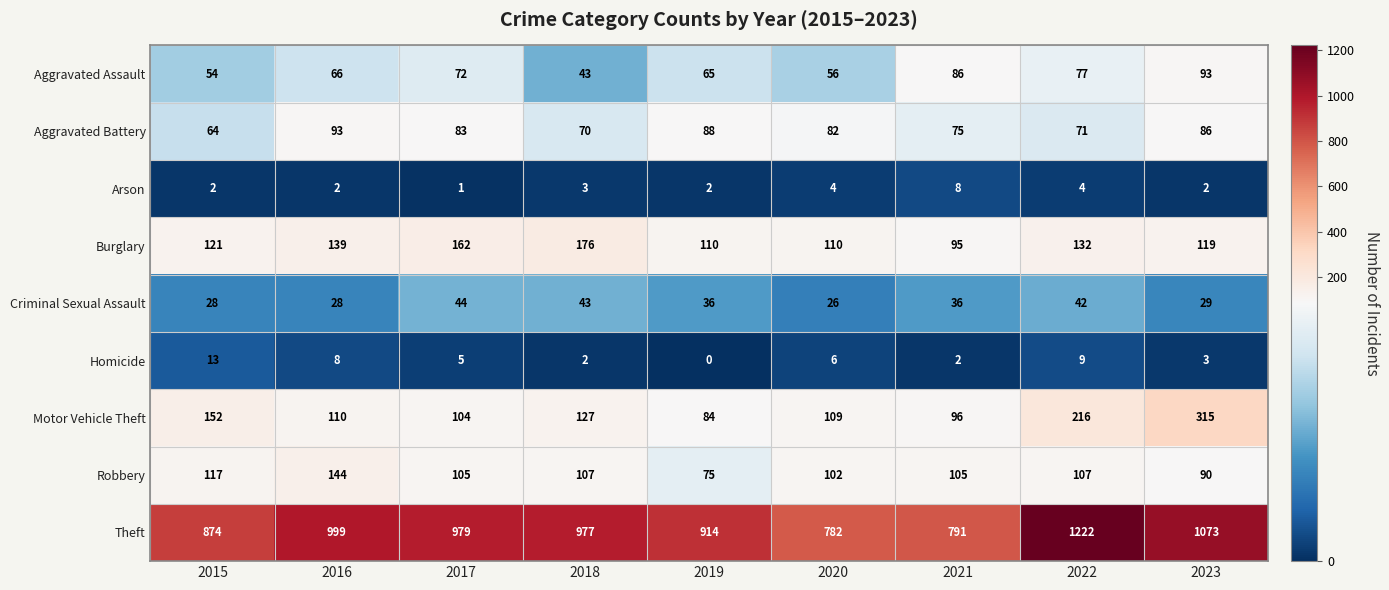

At which label does Motor Vehicle Theft reach its minimum?

2019